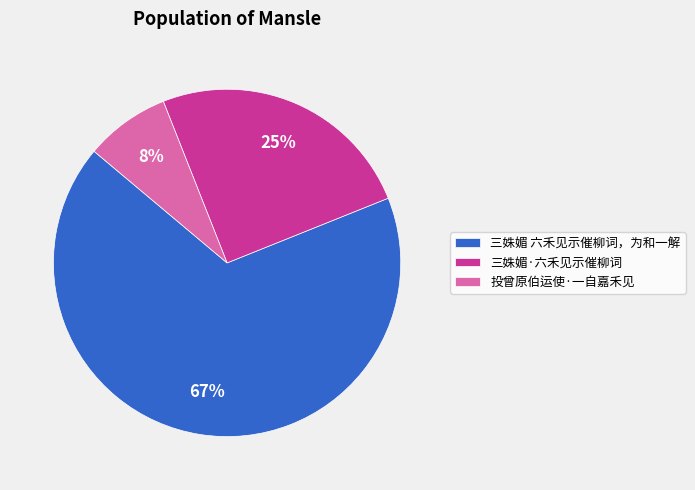

Combined, do 三姝媚 六禾见示催柳词，为和一解 and 三姝媚·六禾见示催柳词 account for over 50%?

Yes